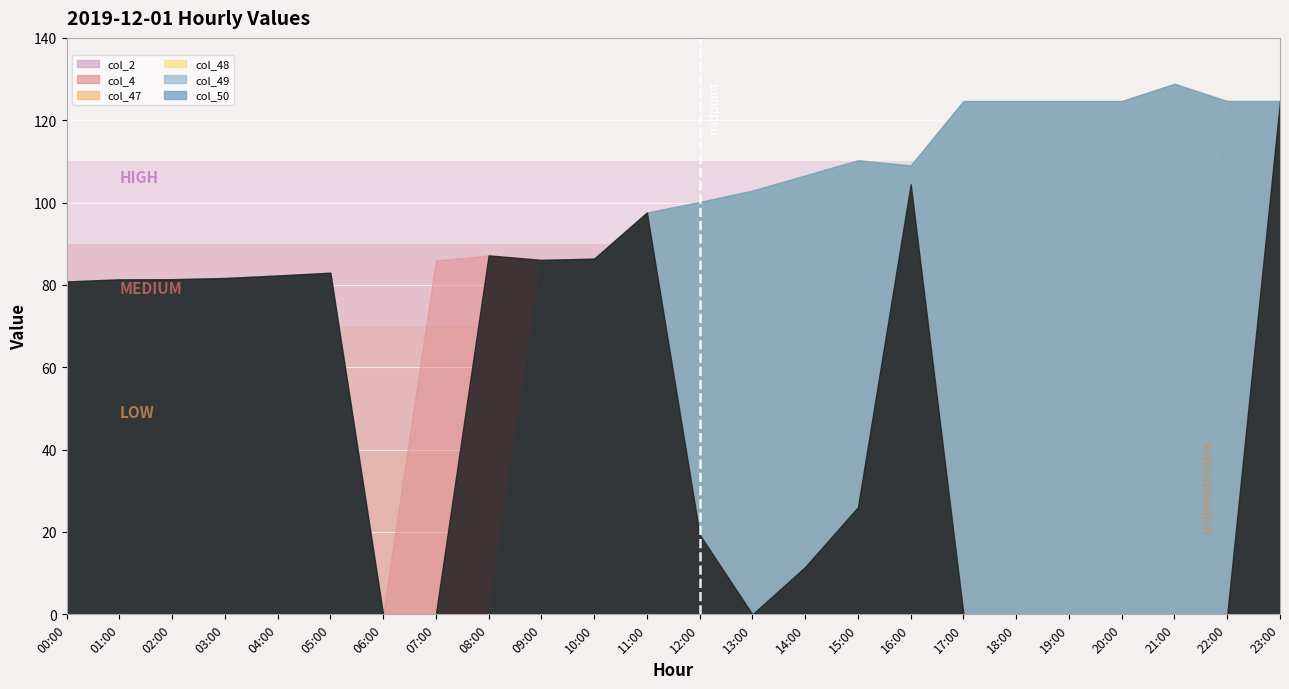

True or false: col_48 and col_2 cross at least once.

False